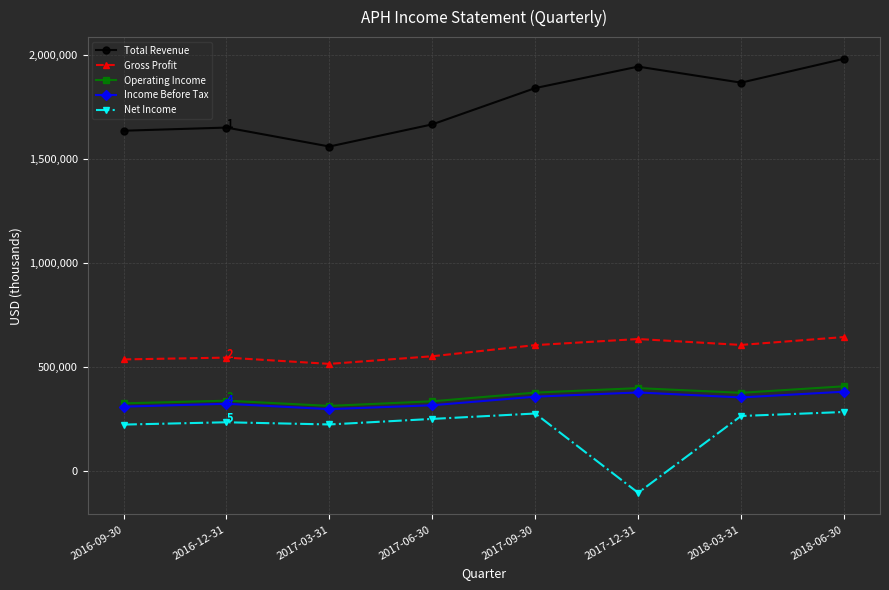

At how many categories does at least one series exceed 406836?

8